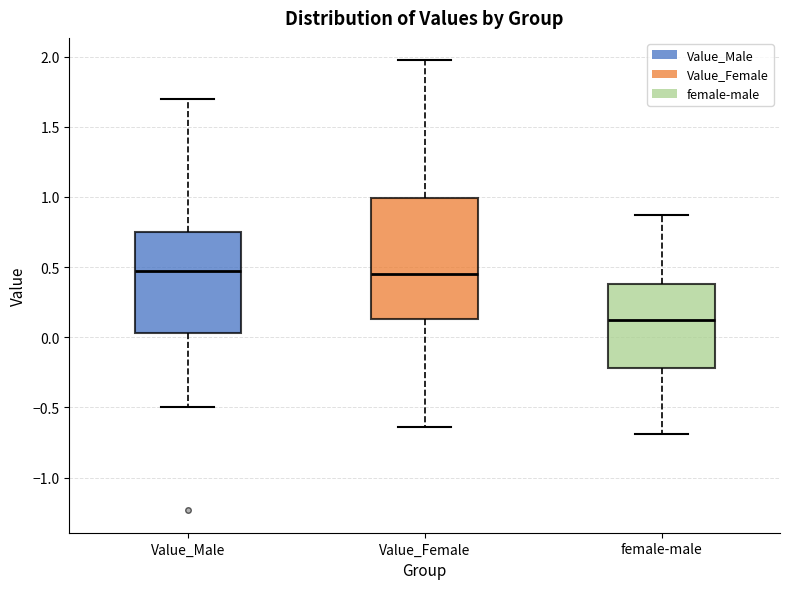

Where is the upper edge of the box for Value_Female on the y-axis? The values are not printed on the chart, so give them approximately, as read against the axis.

1.00